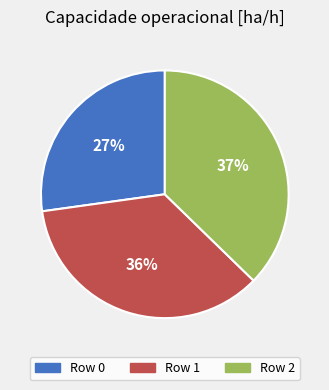

Is Row 2 the majority of the pie?

No